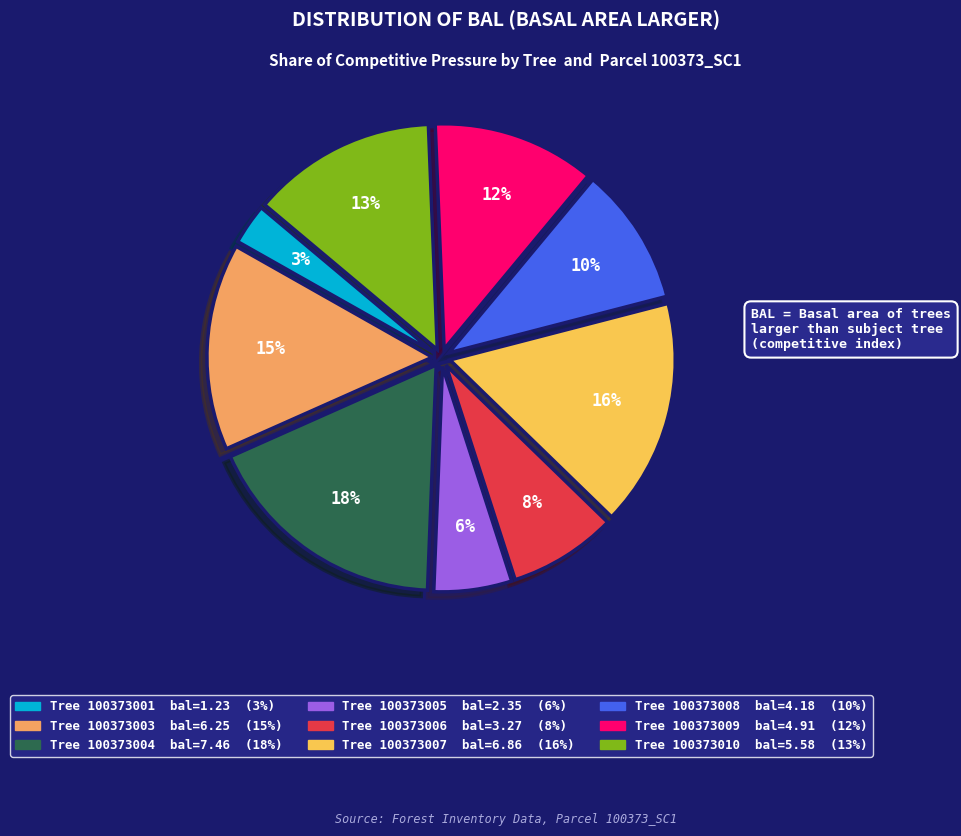

Does any single category account for the majority?

No